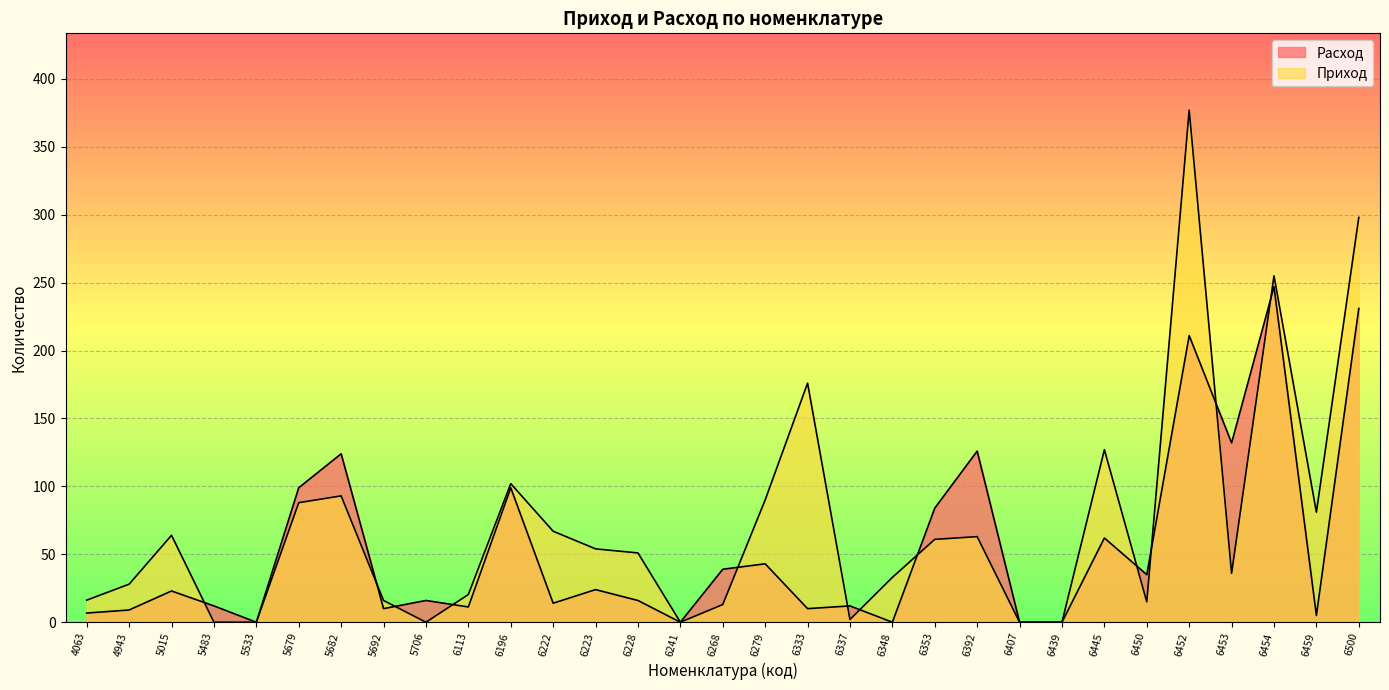

At how many categories does at least one series exceed 226?

3